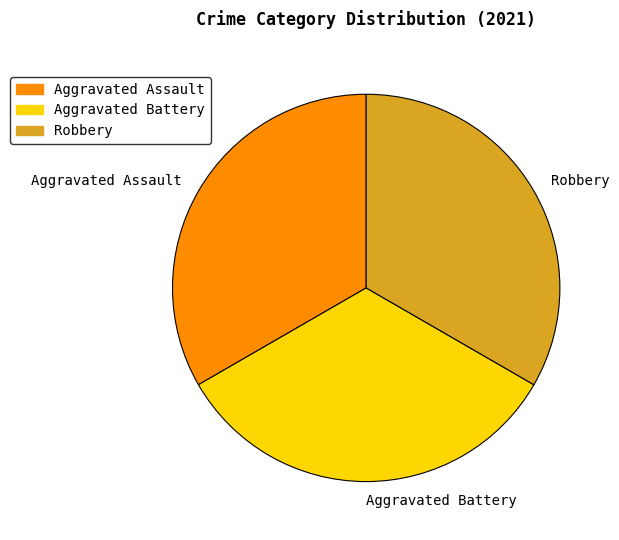

The Robbery slice represents 33% of the pie. True or false?

True